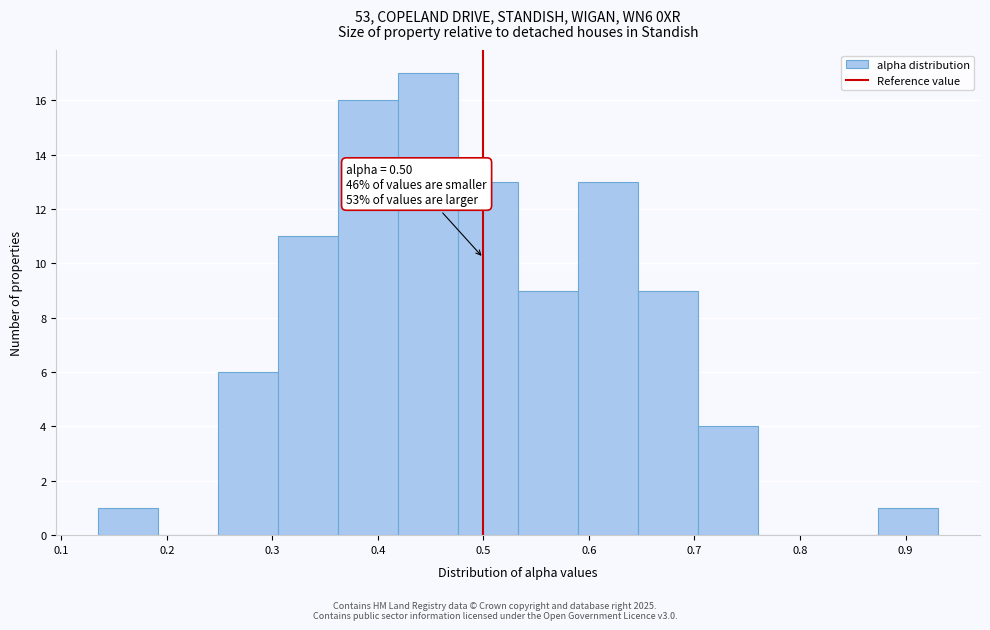

Over which range of the x-axis is the bar tallest?

0.42 to 0.48